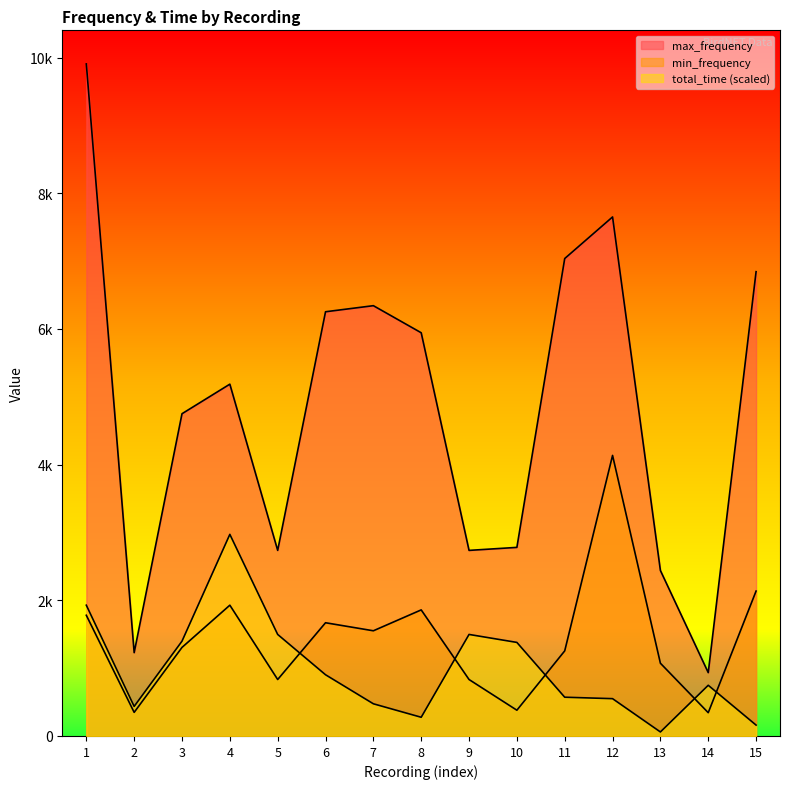

True or false: min_frequency has more than 0 interior local peaks.

True